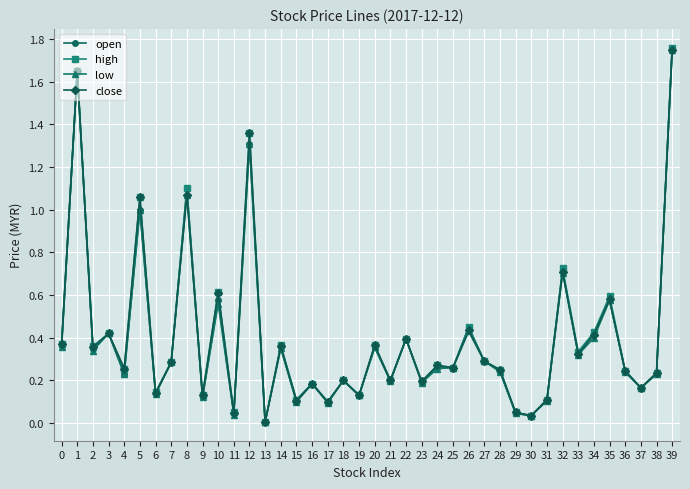

At which category does open reach its first local peak?

1